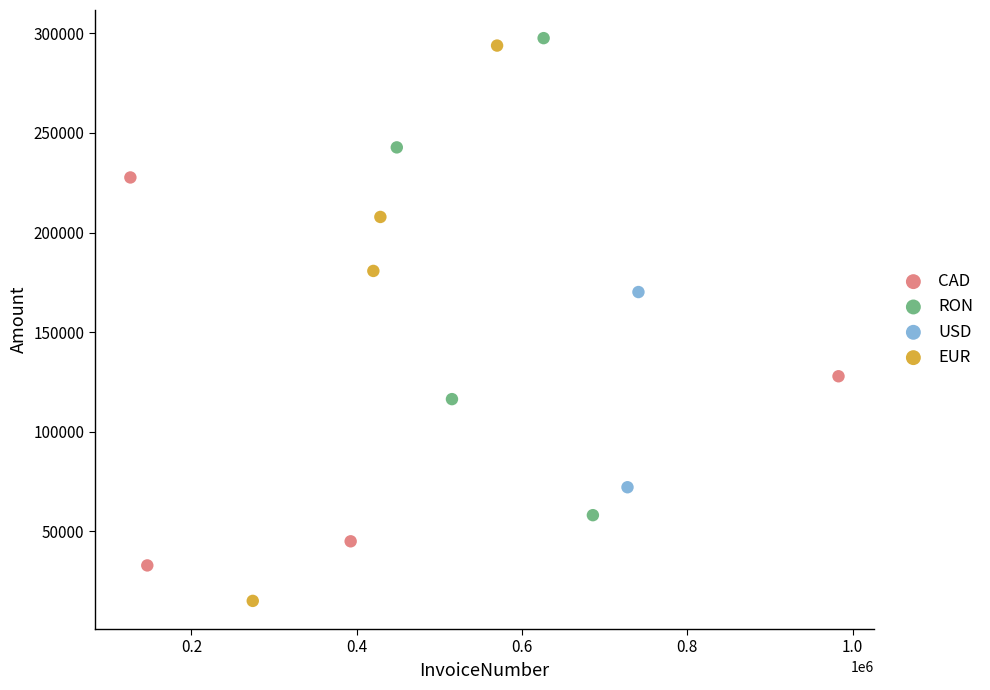

Which series contains the highest Y value?

RON